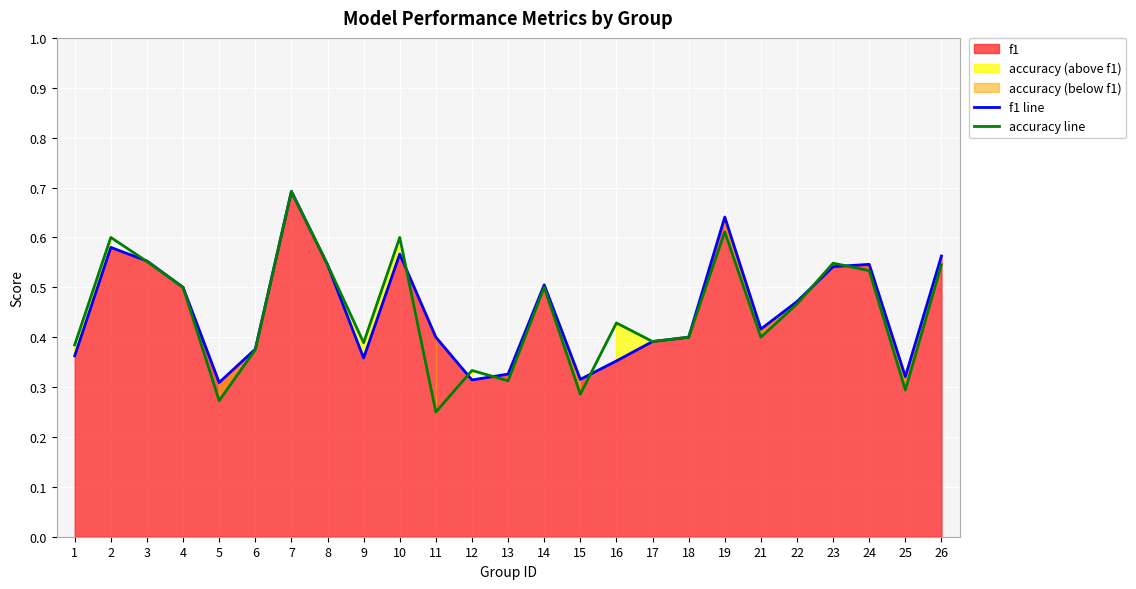

True or false: accuracy line and f1 line cross at least once.

True